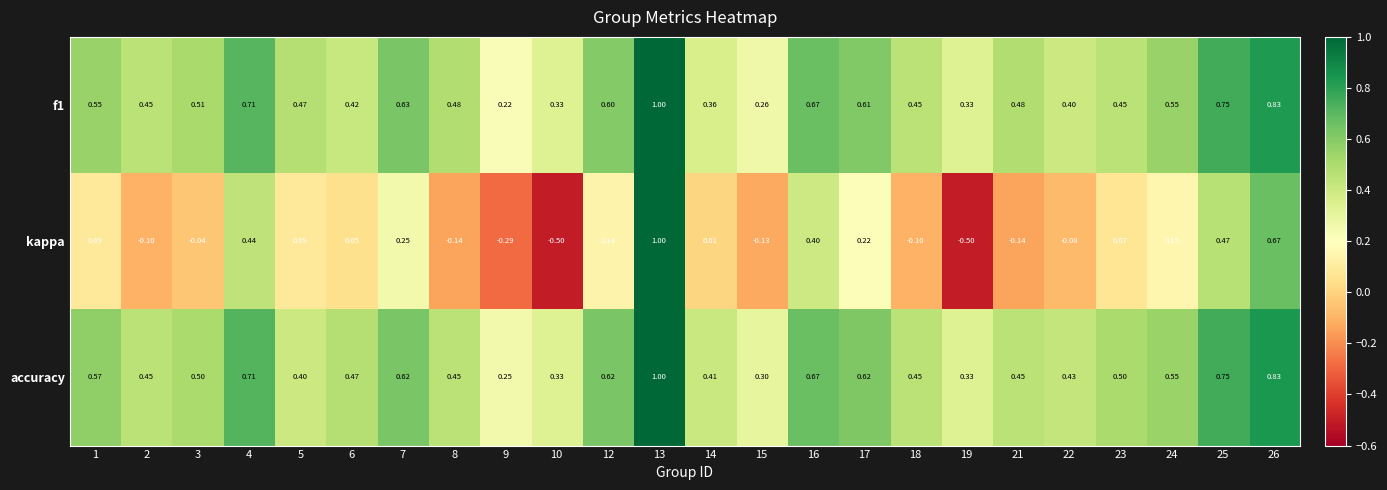

Which series has the largest total across all categories?

accuracy